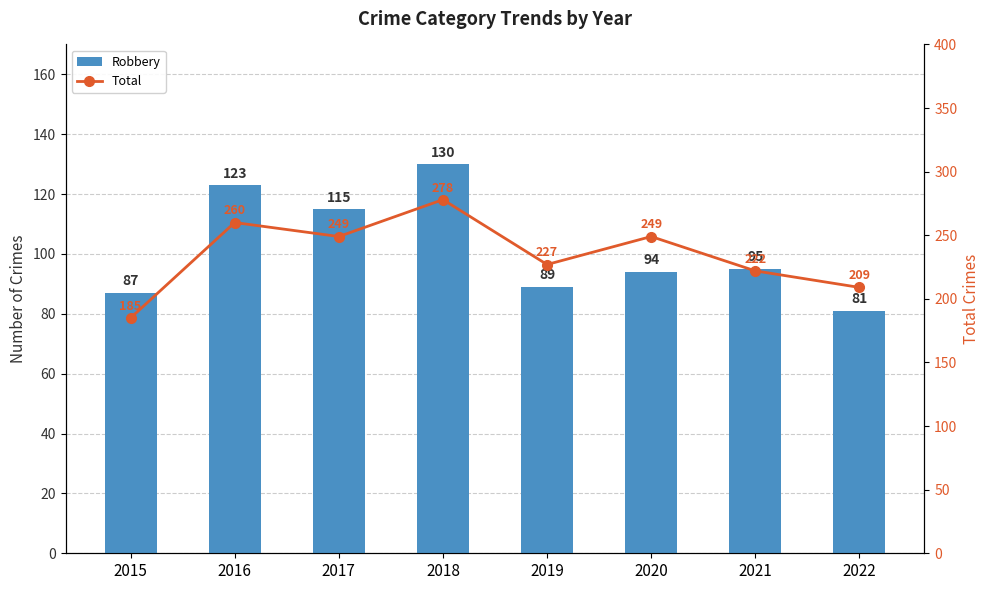

Reading right to left, list all the values displayed in this chart.

Robbery: 2022=81	2021=95	2020=94	2019=89	2018=130	2017=115	2016=123	2015=87
Total: 2022=209	2021=222	2020=249	2019=227	2018=278	2017=249	2016=260	2015=185